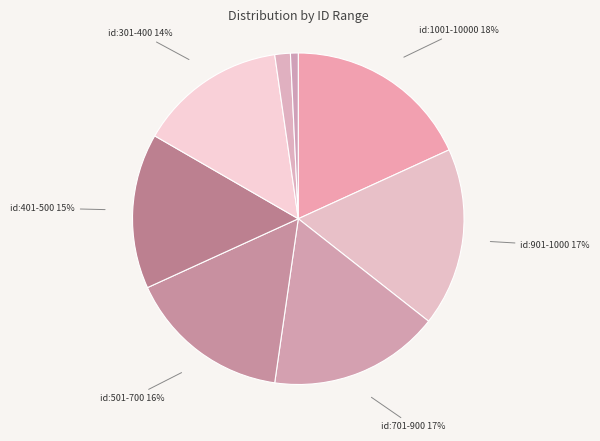

How many slices are in this pie chart?

8